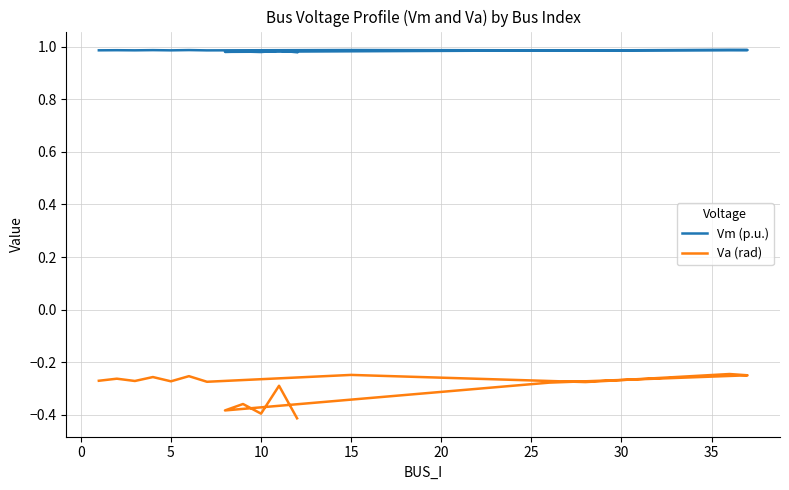

Count the number of data series in this chart.

2